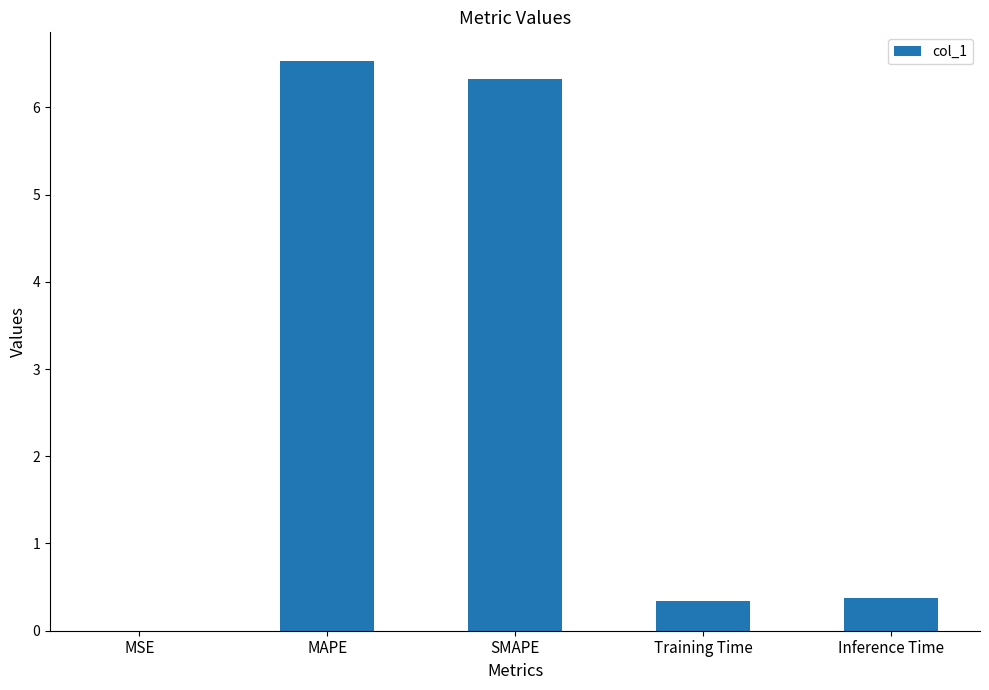

Which has a higher value, SMAPE or Inference Time?

SMAPE